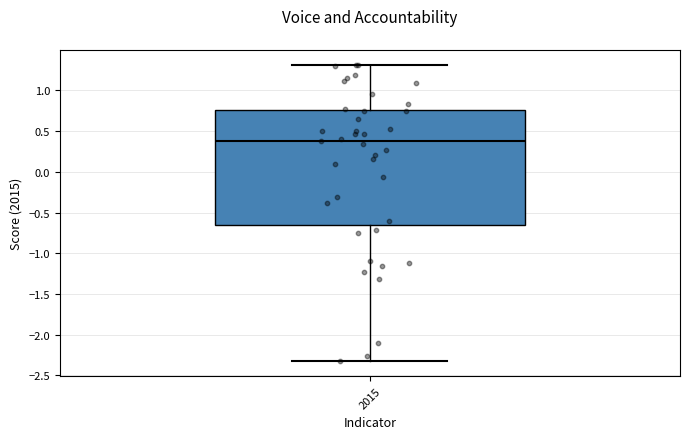

Read this box plot against the y-axis: the position of the median line, the range covered by the box, and the ends of both whiskers. The values are not printed on the chart, so give them approximately, as read against the axis.

median 0.40, box -0.65 to 0.75, whiskers -2.35 to 1.30